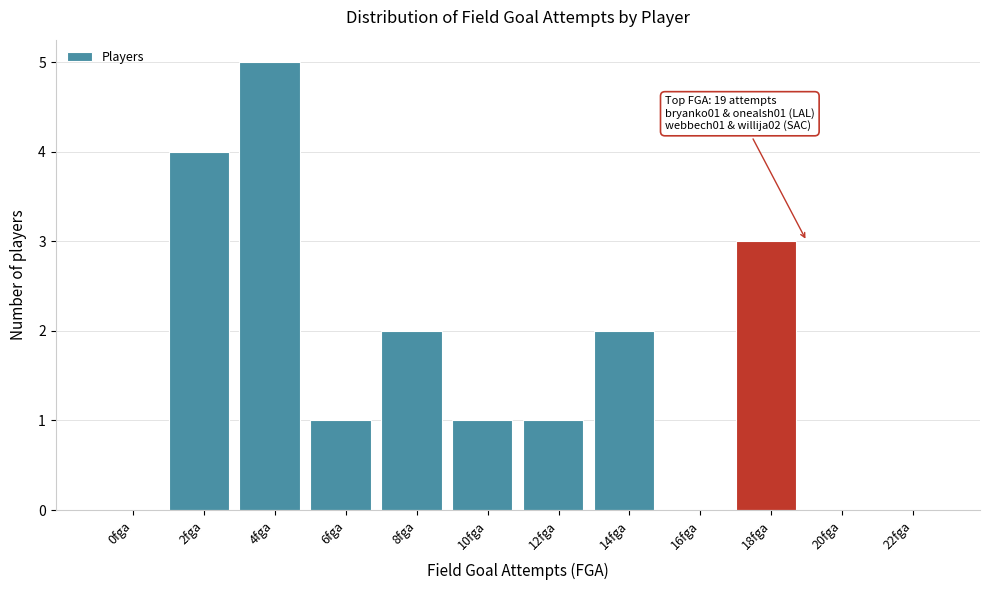

Reading left to right, what are all the values shown in this chart?

0fga=0	2fga=4	4fga=5	6fga=1	8fga=2	10fga=1	12fga=1	14fga=2	16fga=0	18fga=3	20fga=0	22fga=0